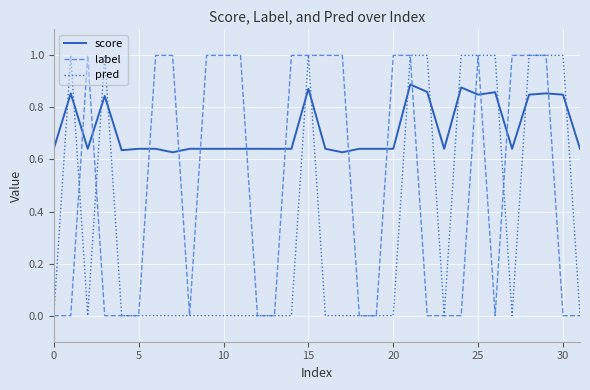

What is the difference between the second highest and minimum values in the pred series?

1.0